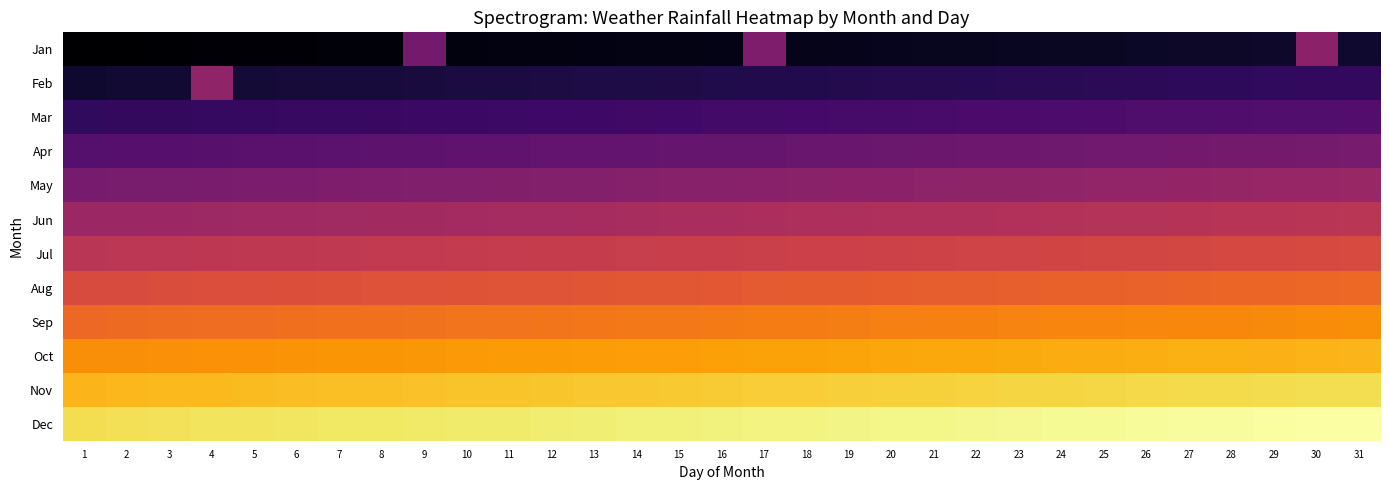

Rank the series at 6 from highest to lowest value.

Dec, Nov, Oct, Sep, Aug, Jul, Jun, May, Apr, Mar, Feb, Jan